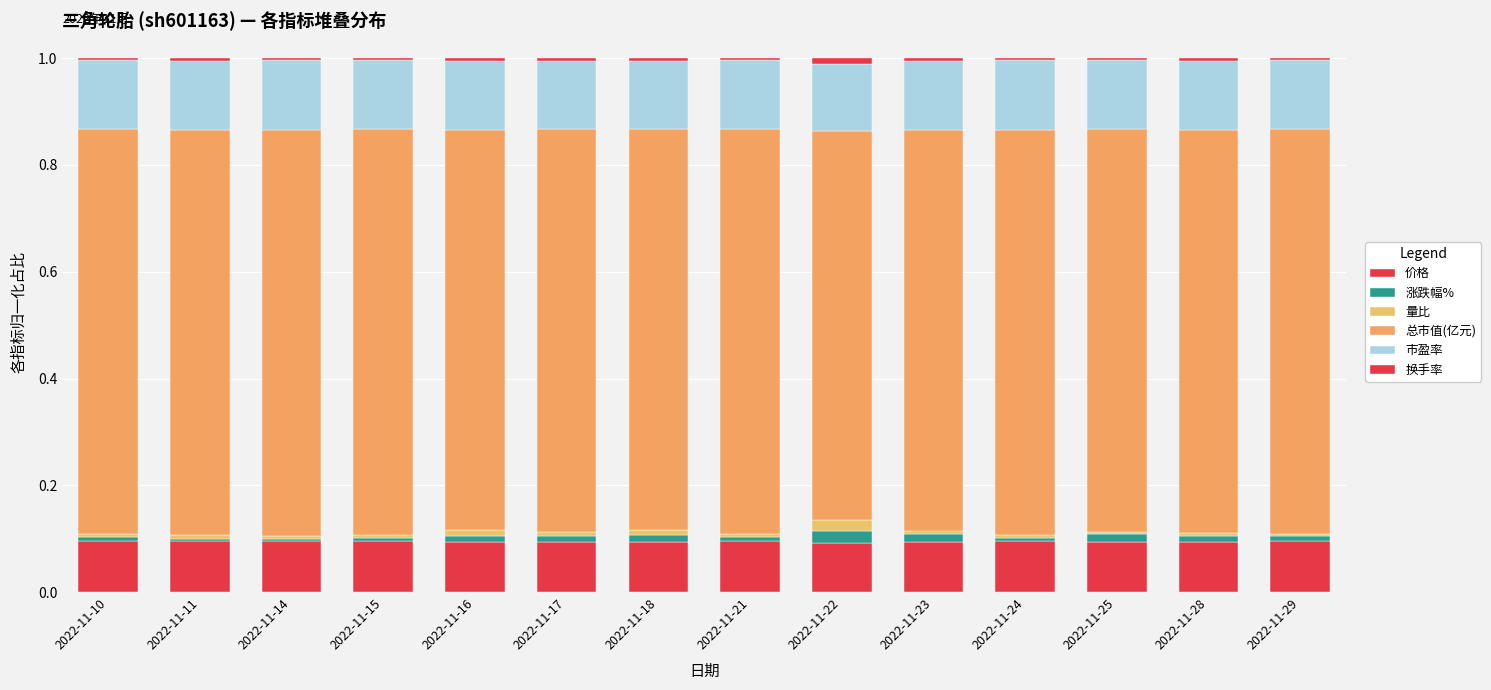

How many data points does each series have?

14